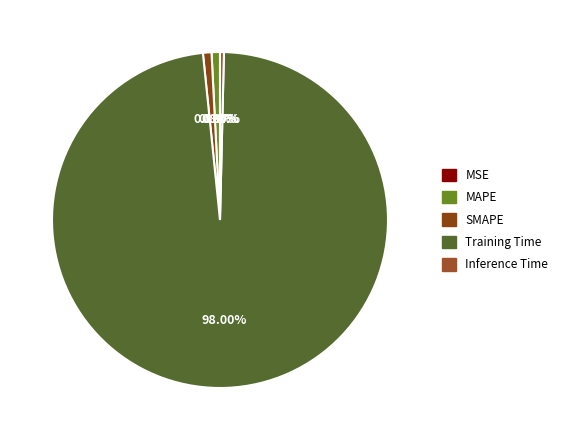

The Training Time slice represents 99% of the pie. True or false?

False